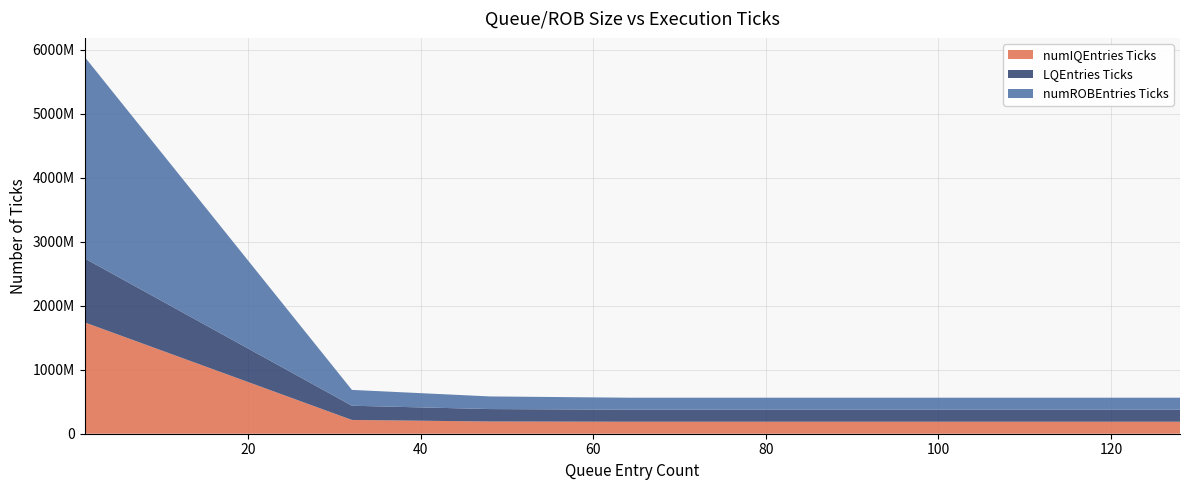

Reading left to right, extract all data points from this chart.

numIQEntries Ticks: 1=1740727000	32=215399000	48=191046000	64=187681000	96=187681000	128=187681000
LQEntries Ticks: 1=999611000	32=221875000	48=194339000	64=187681000	96=187549000	128=187549000
numROBEntries Ticks: 1=3150472000	32=247485000	48=197370000	64=187681000	96=187549000	128=187549000